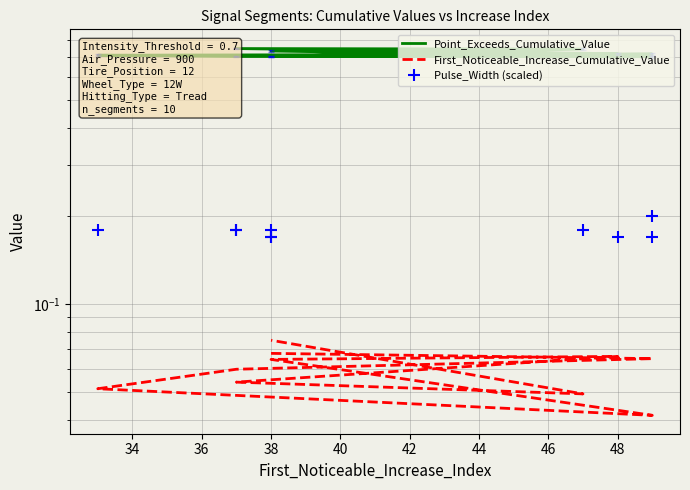

How many distinct data groups are displayed?

3